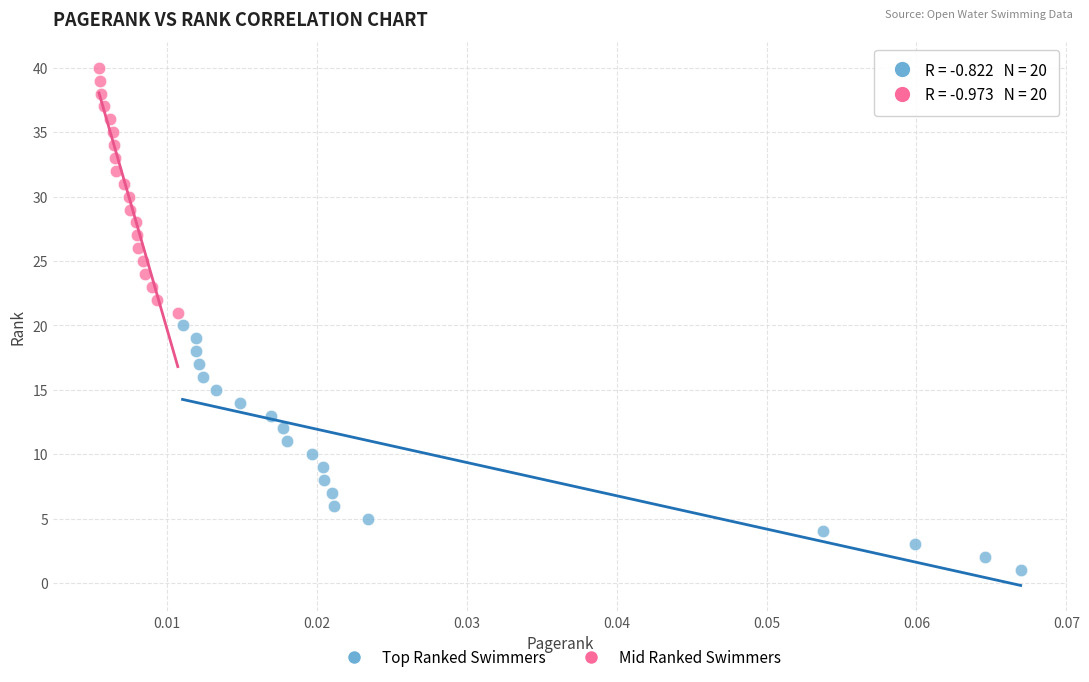

Which series contains the highest Y value?

Mid Ranked Swimmers